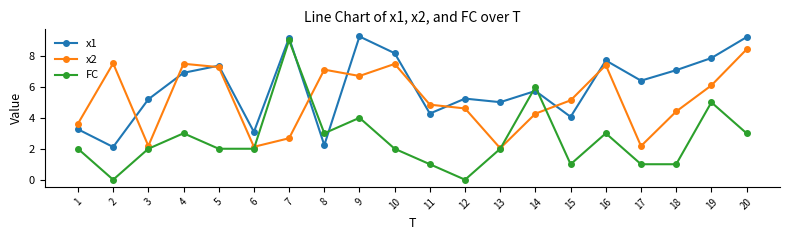

What is the spread (max minus min) of values at 7?

6.5